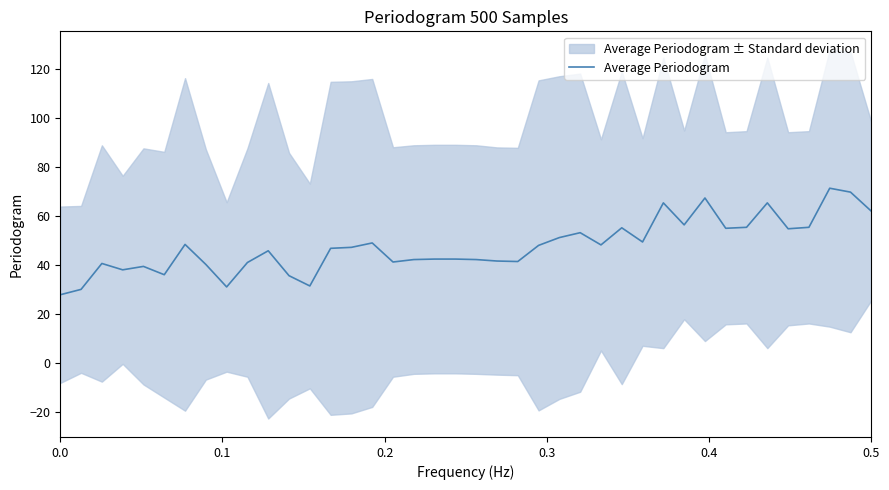

Does the chart display data point markers on the line(s)?

No